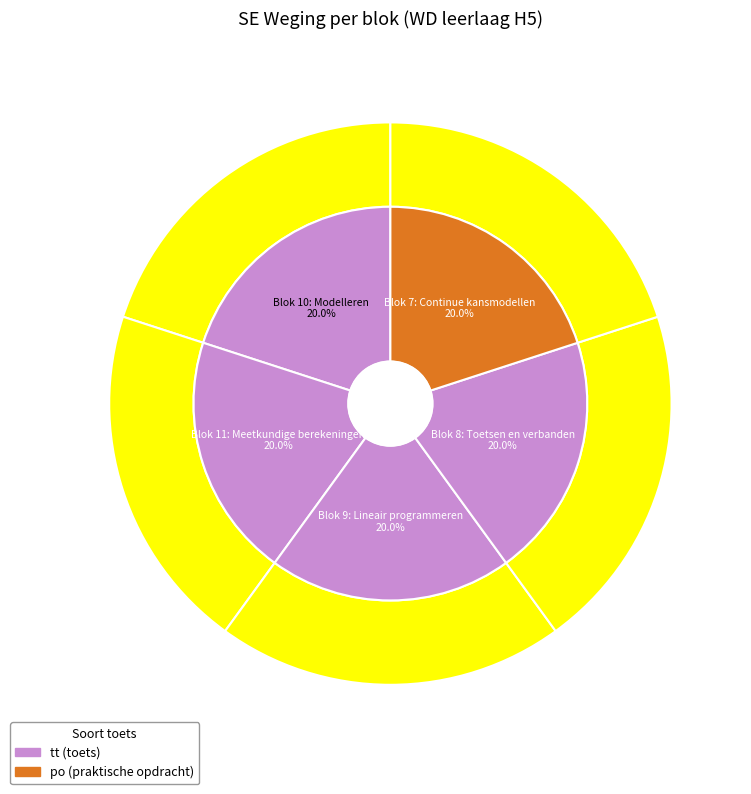

Does Blok 10: Modelleren account for over 50% of the chart?

No